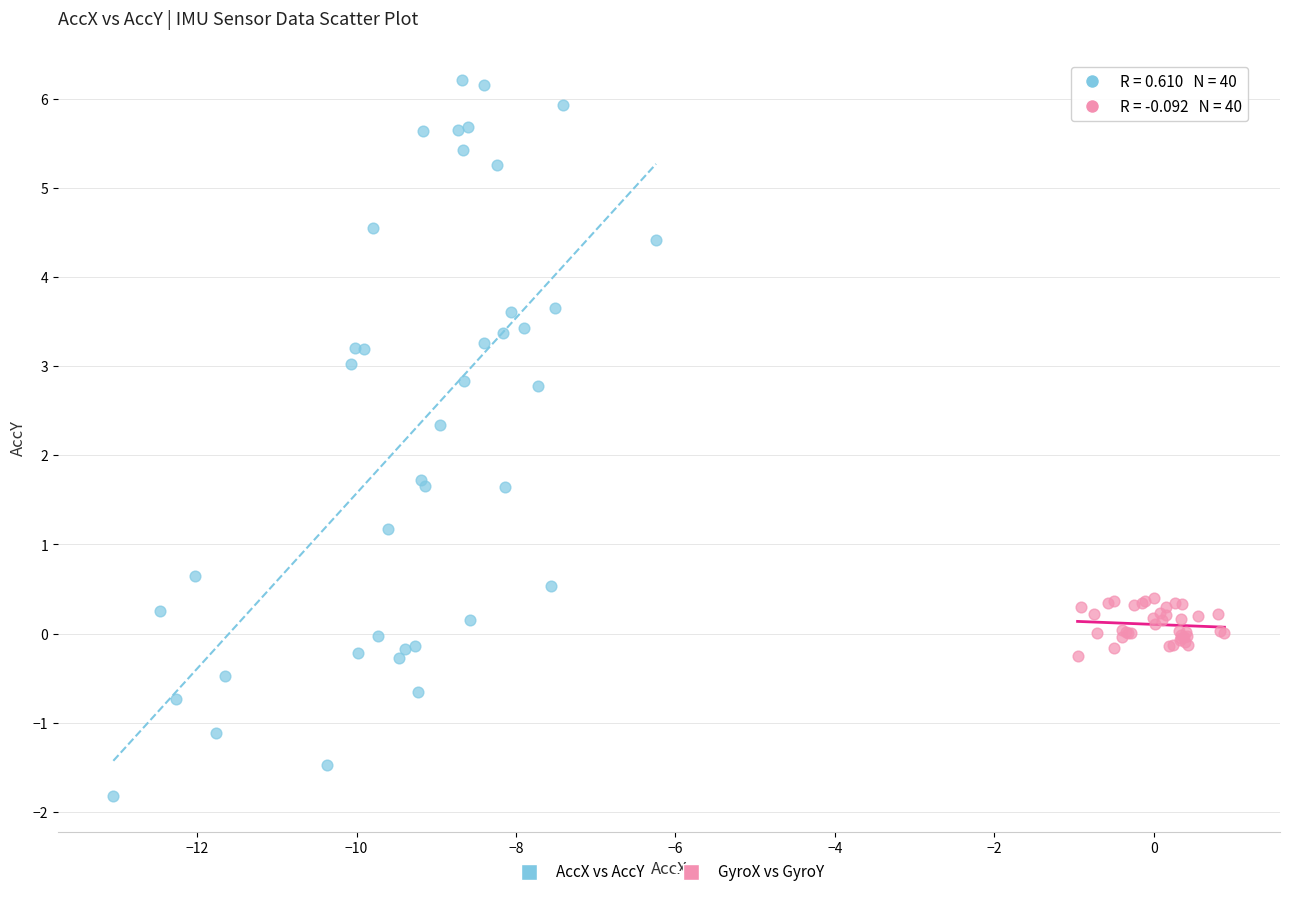

Which series has the widest spread of Y values?

AccX vs AccY